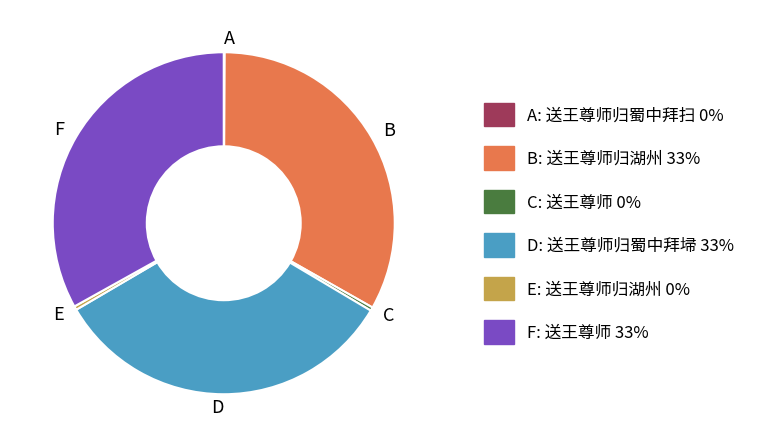

Is there a majority slice in this chart?

No